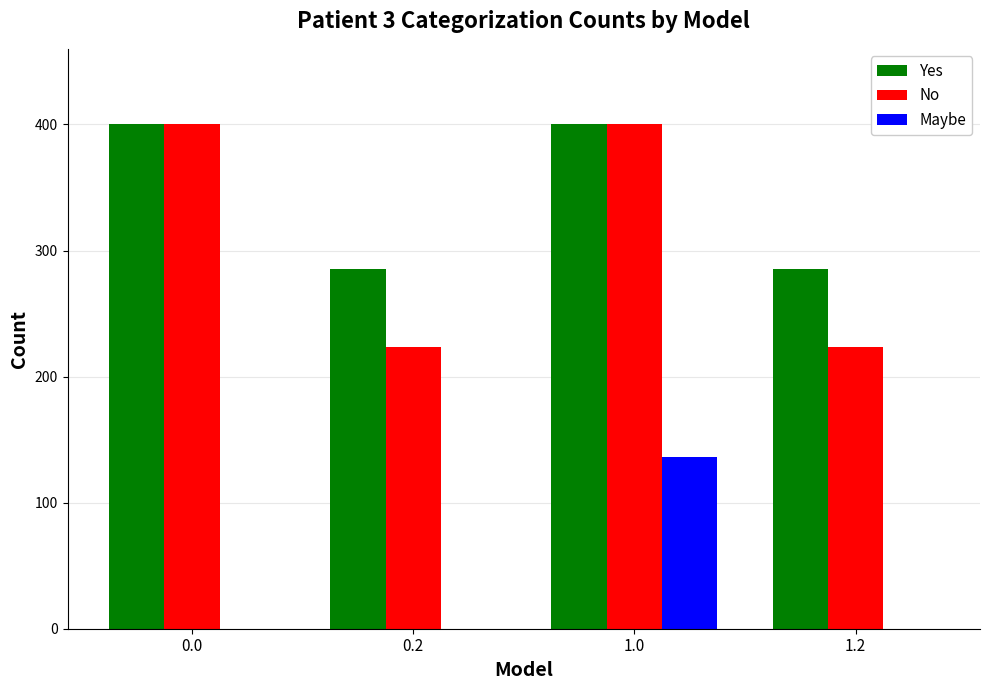

Reading left to right, what are all the values shown in this chart?

Yes: 0.0=400.0	0.2=285.5	1.0=400.0	1.2=285.5
No: 0.0=400.0	0.2=223.1	1.0=400.0	1.2=223.1
Maybe: 0.0=0.0	0.2=0.0	1.0=136.4	1.2=0.0